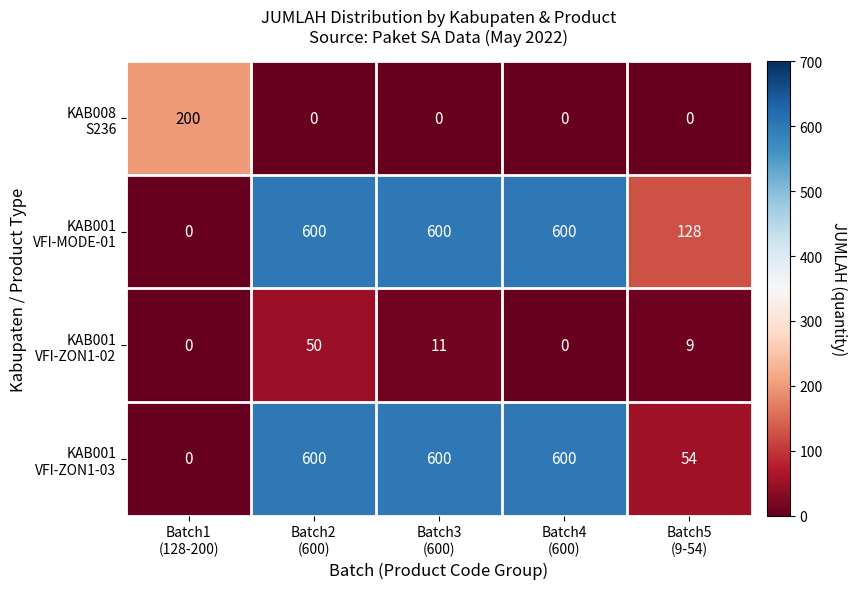

At how many categories does at least one series exceed 46?

5